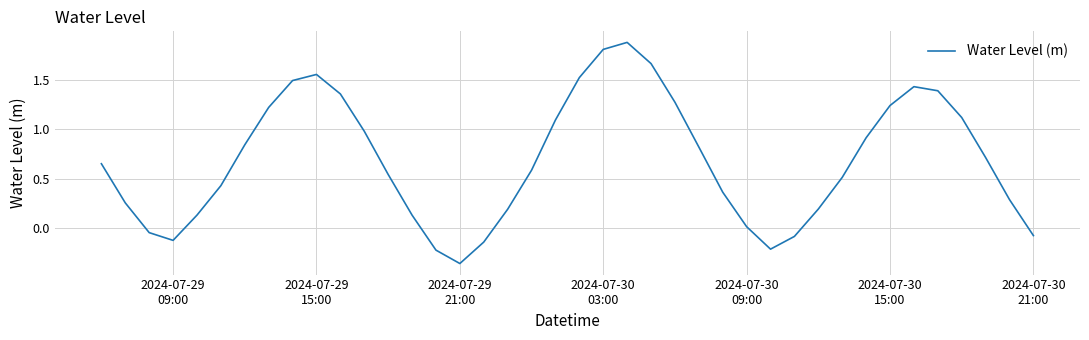

What is the greatest value displayed?

1.9